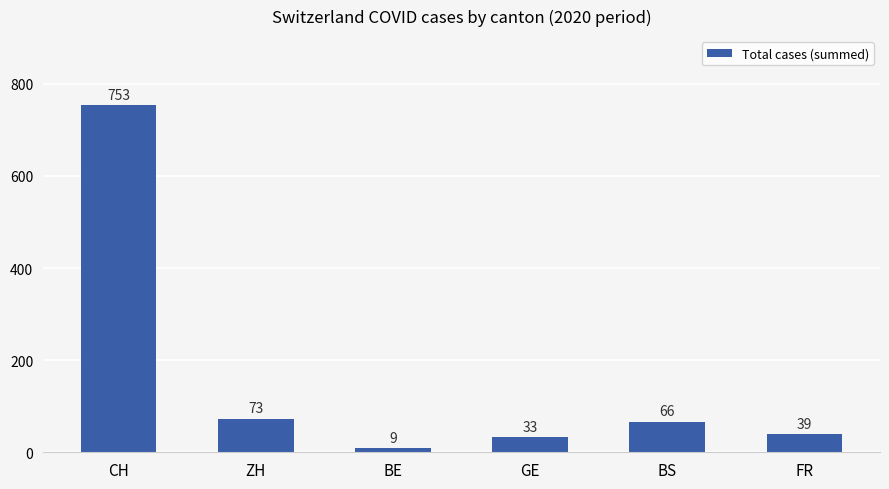

What is the label of the 1st bar from the right?

FR